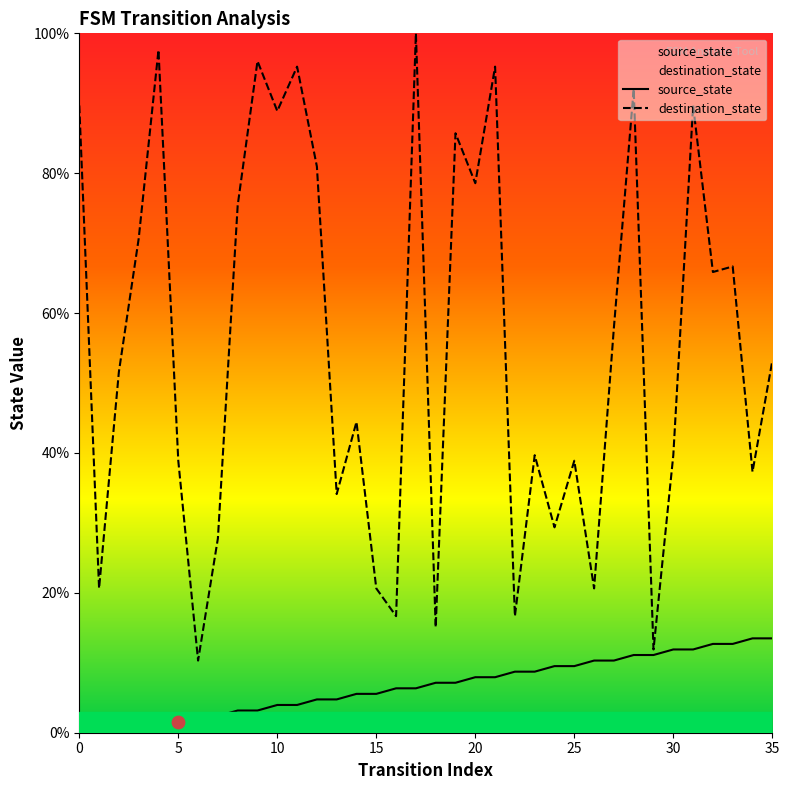

At how many categories does at least one series exceed 73?

13